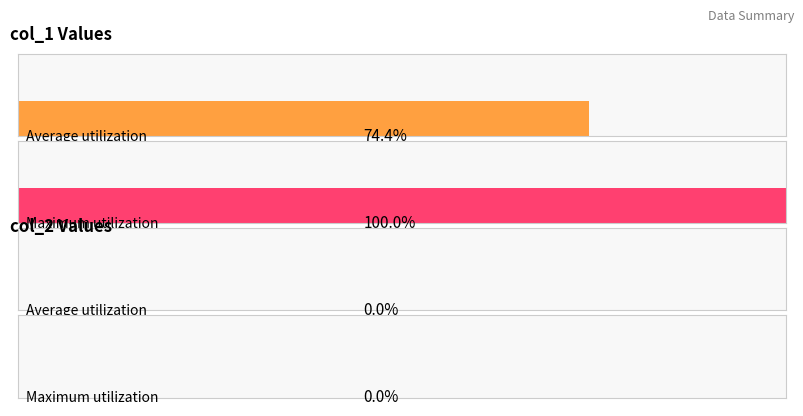

Are the bars grouped side by side (vs. stacked)?

Yes